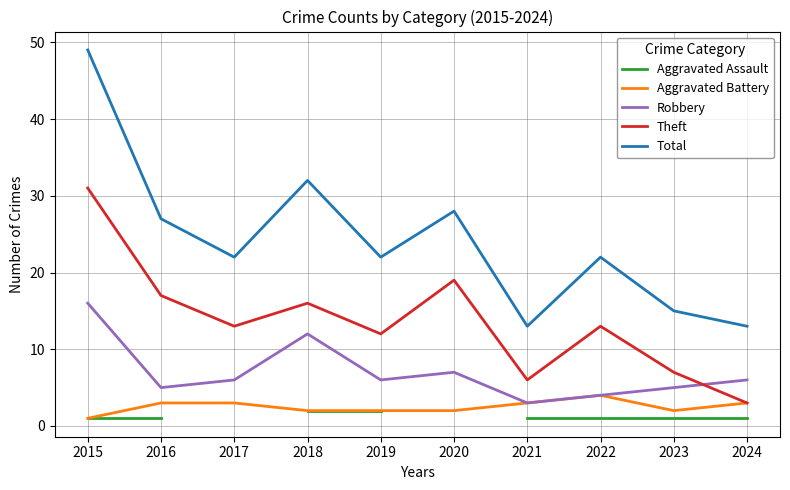

True or false: Theft and Aggravated Battery intersect in this chart.

False